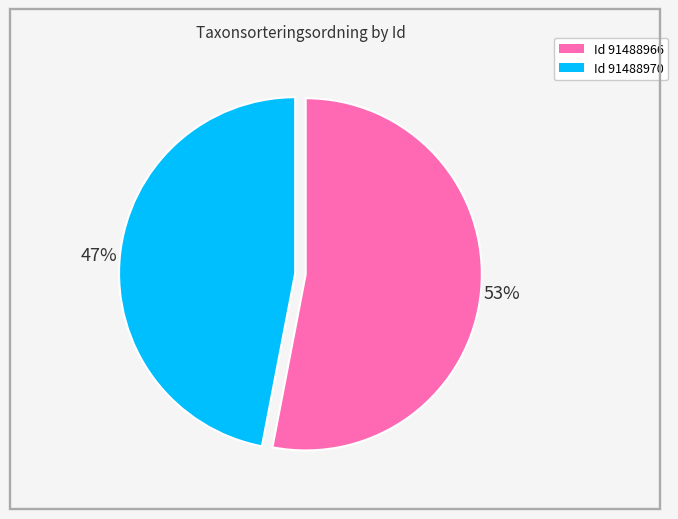

Is there any slice that represents more than half of the pie?

Yes